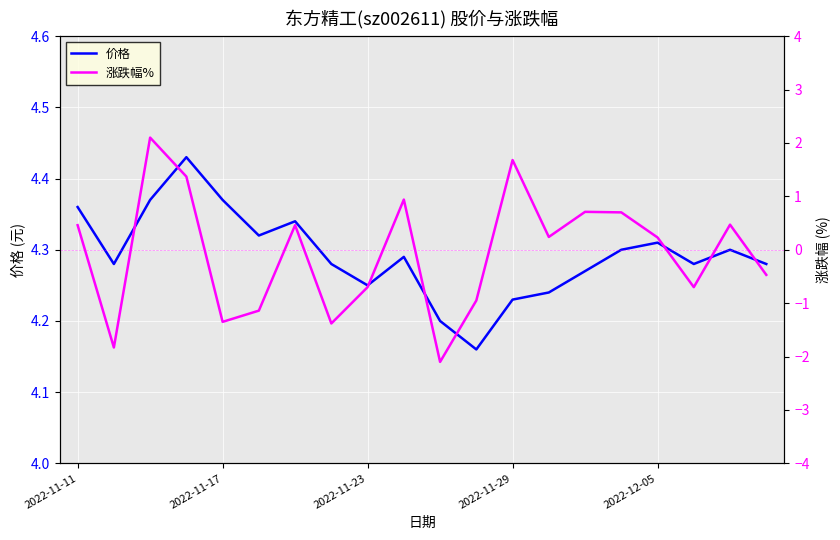

True or false: 价格 has a value of 6.0 at 2022-11-17.

False